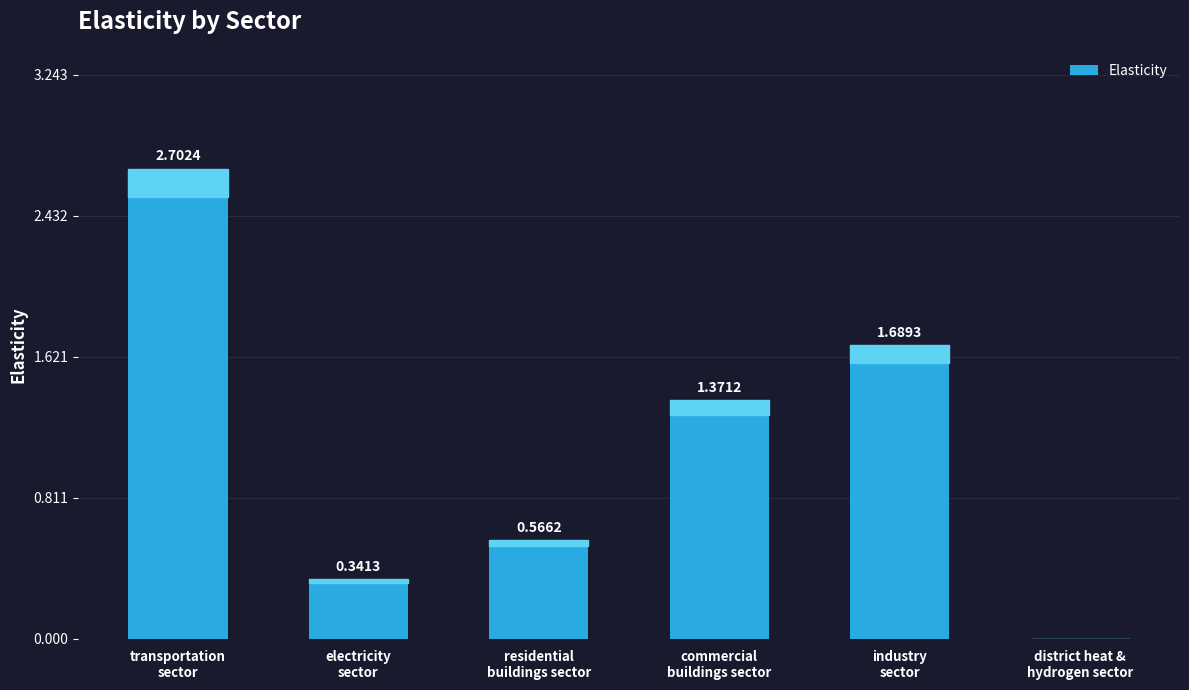

Does the chart contain stacked bars?

No